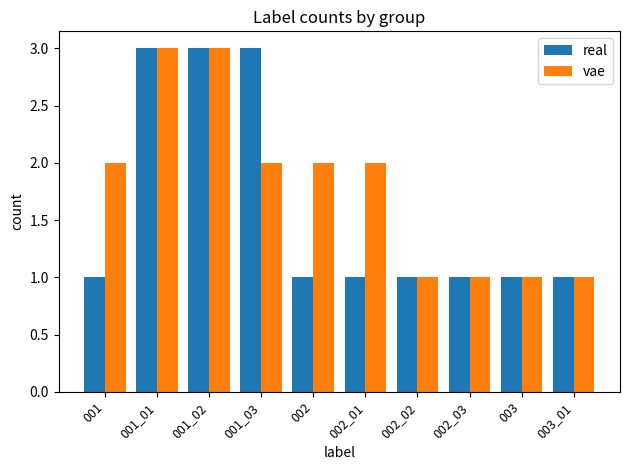

What is the label of the 7th bar from the left?

002_02